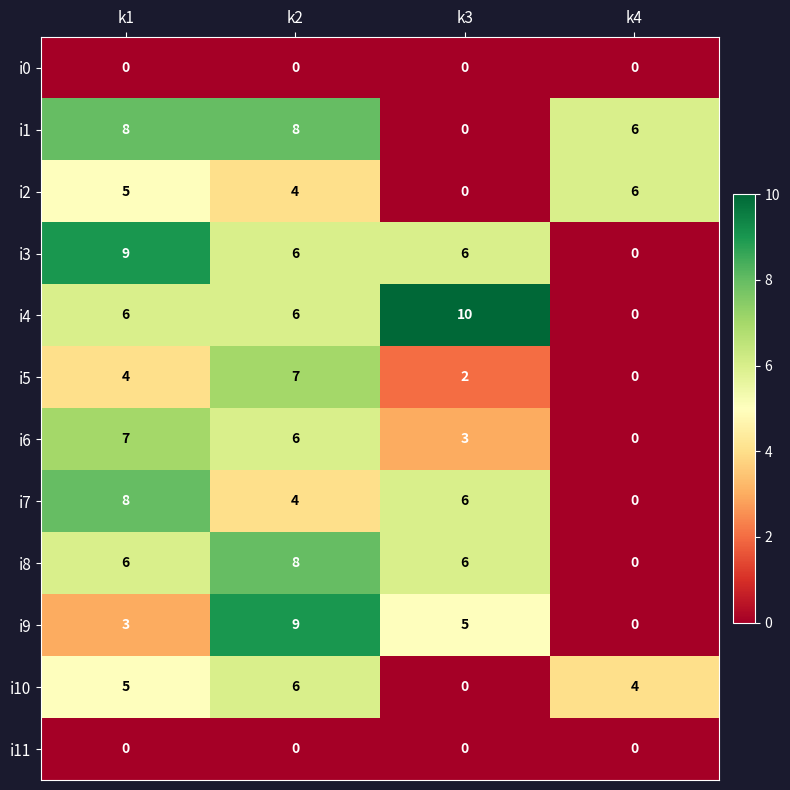

What is the difference between the maximum and minimum values in the i2 series?

6